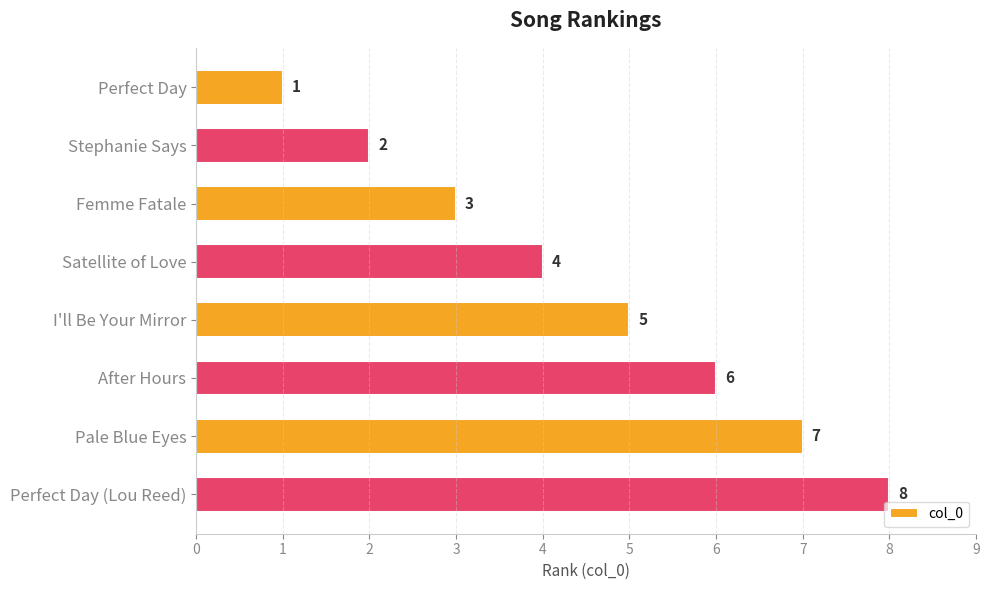

At which label is the value closest to 4?

Satellite of Love